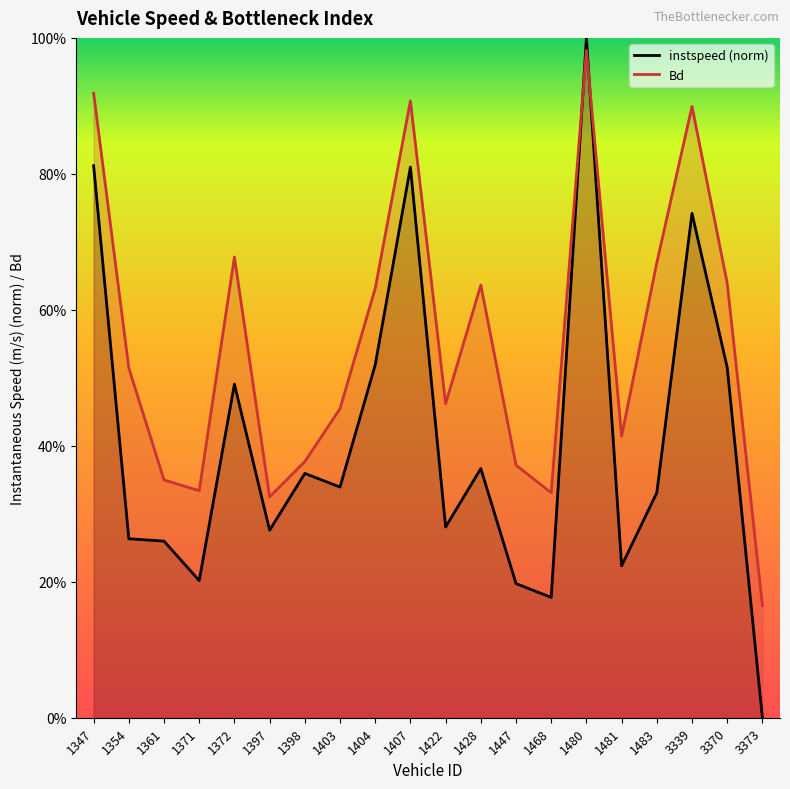

Where is the first local minimum for Bd?

1371